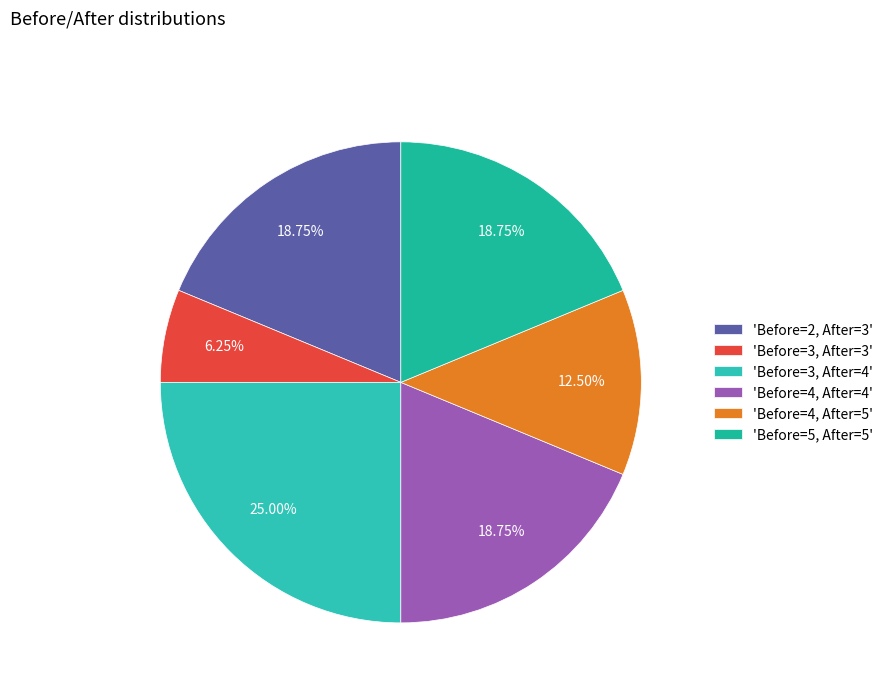

How many segments does this pie chart have?

6